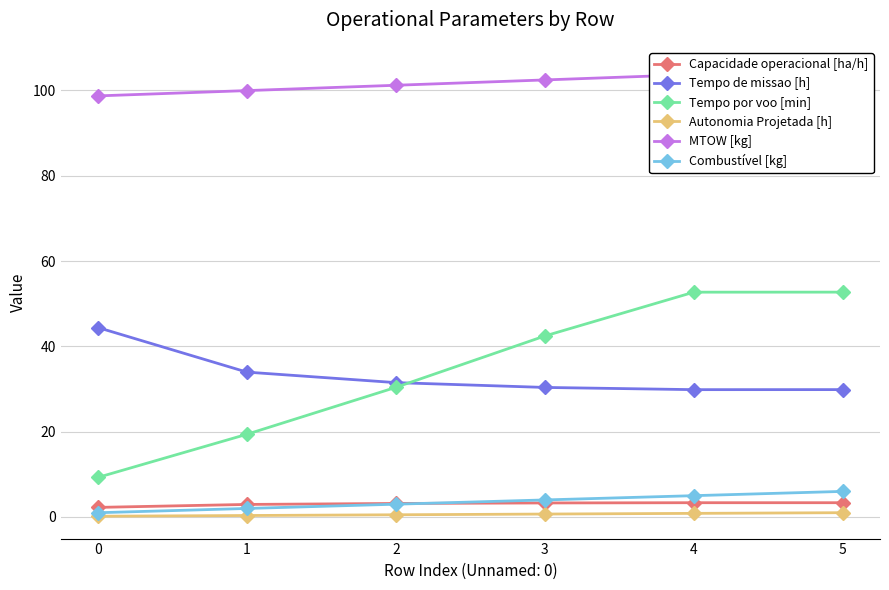

How many lines are shown in the chart?

6